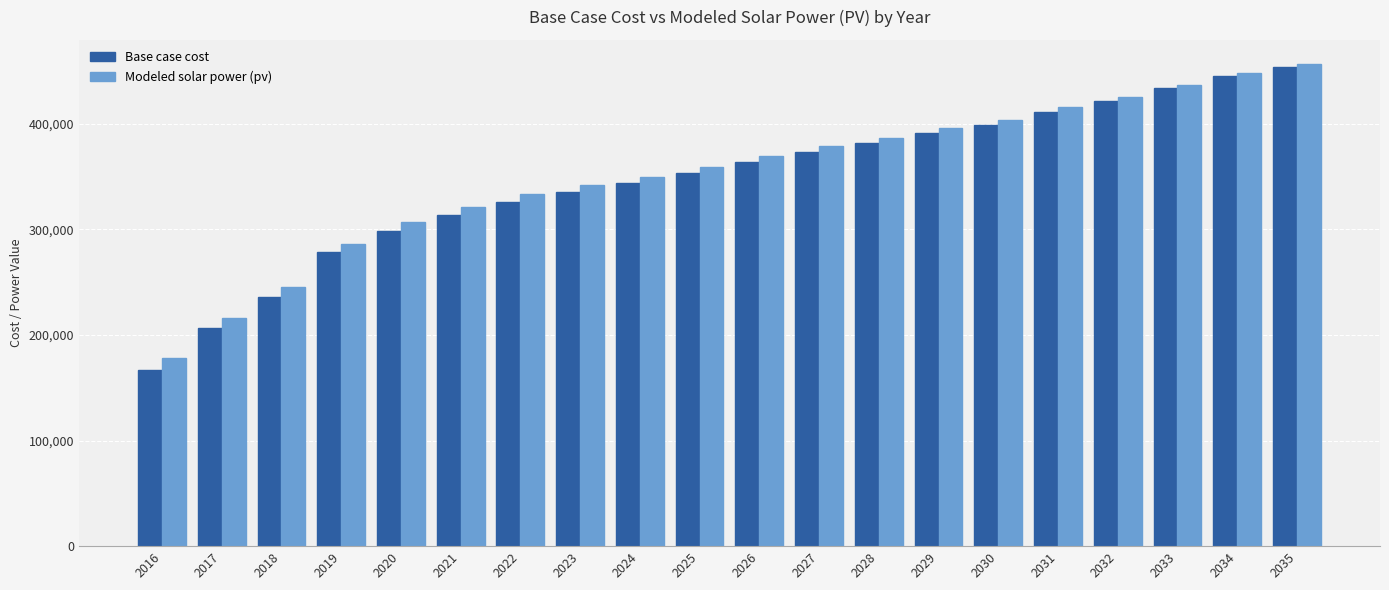

Are the bars horizontal?

No